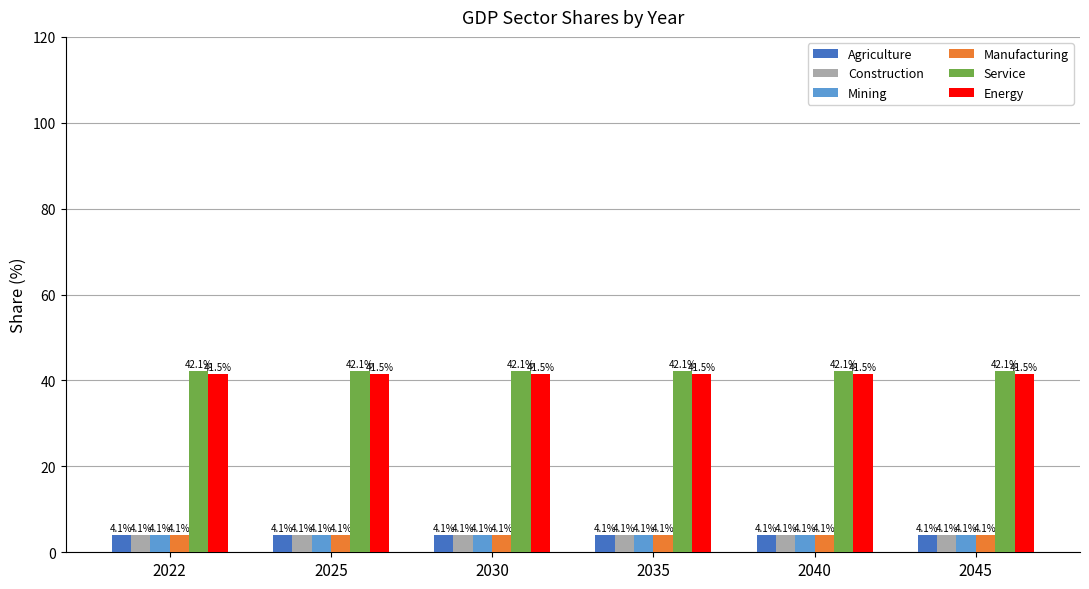

Are the bars horizontal?

No